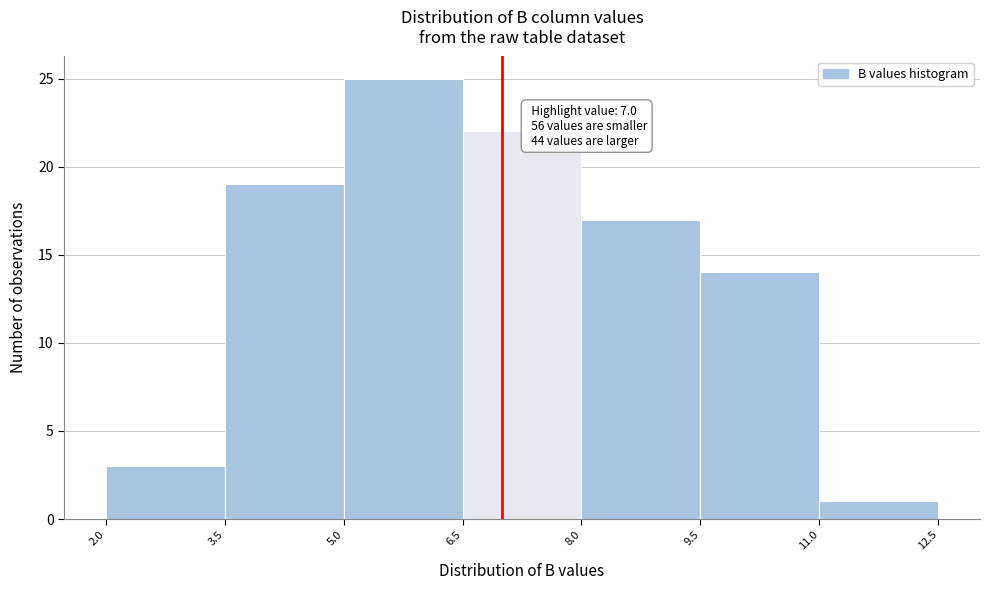

Which range on the x-axis has the tallest bar?

5.0 to 6.5